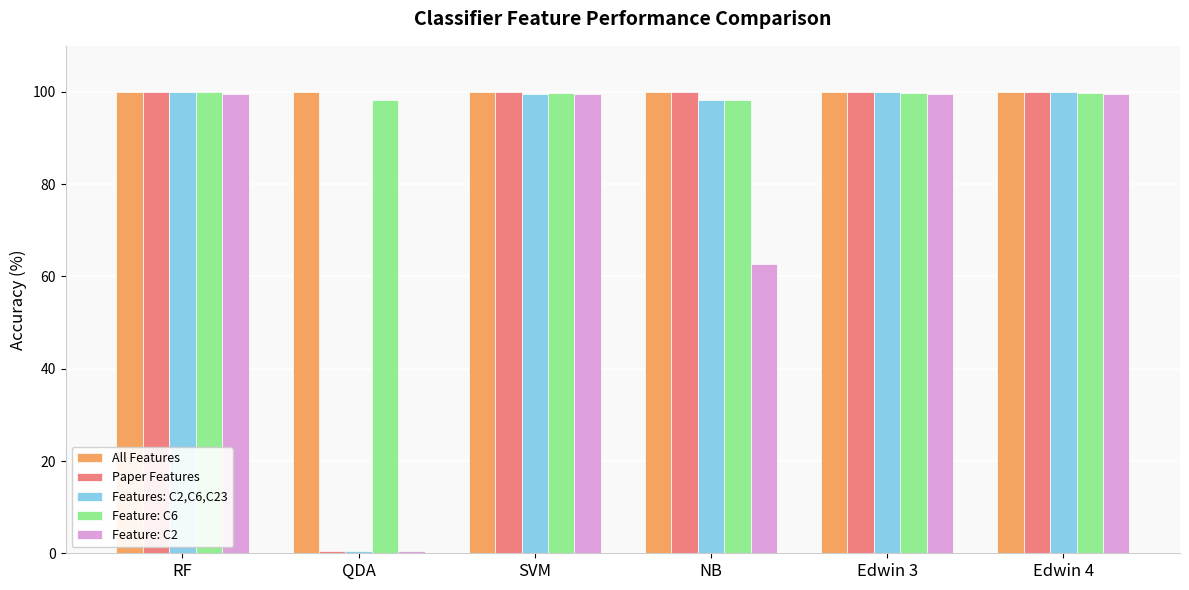

What position from the right is Edwin 3?

2